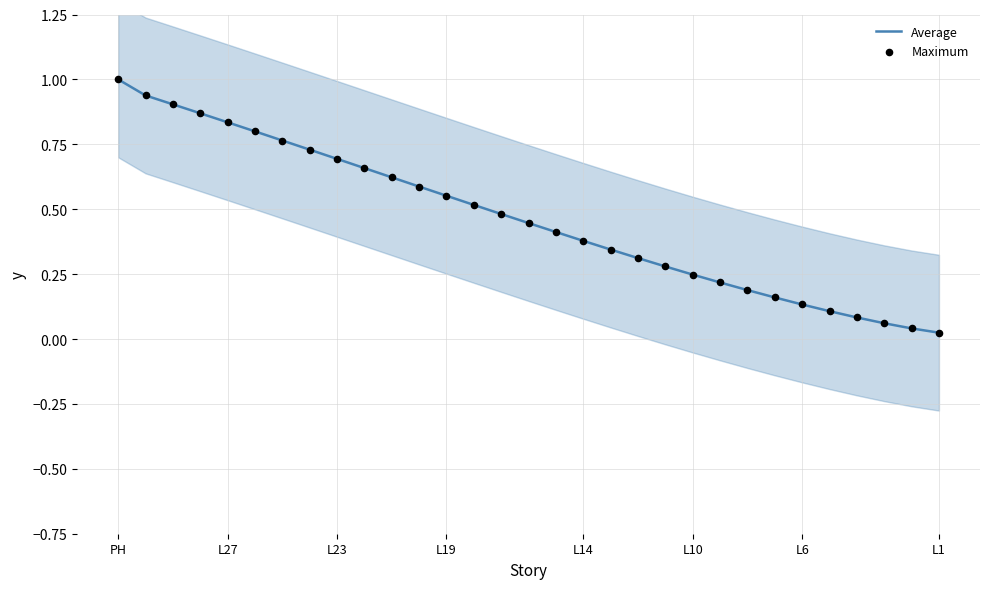

At how many categories does at least one series exceed 0?

31